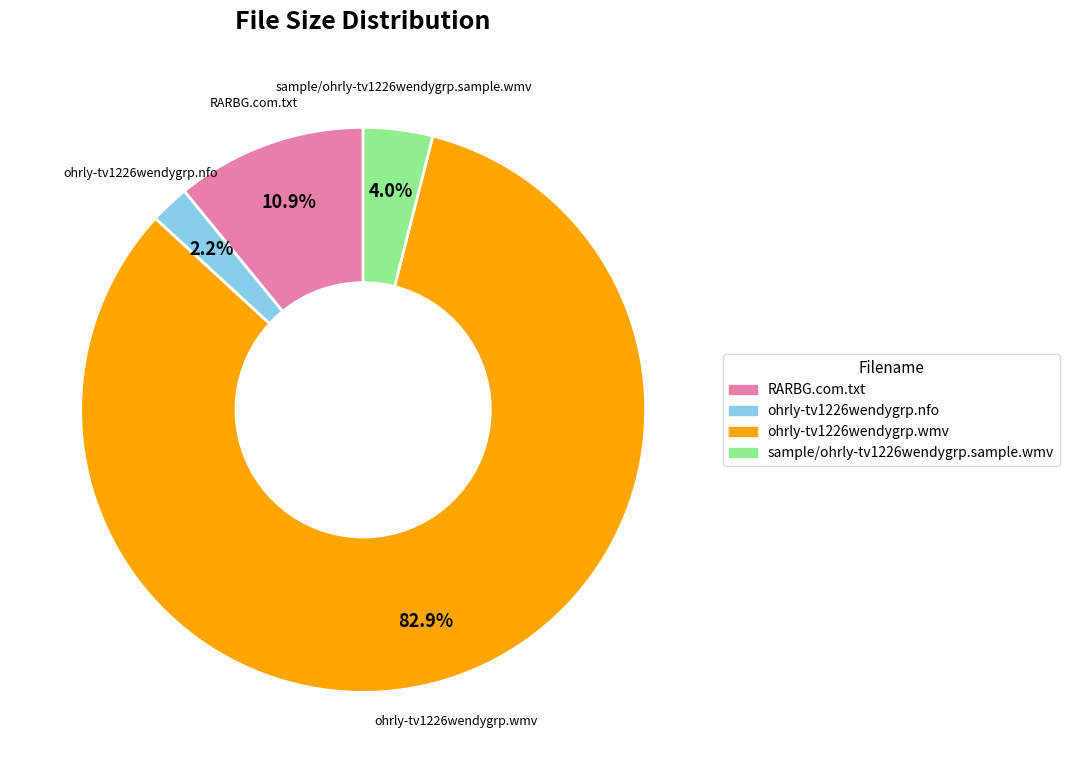

Which has a higher value, ohrly-tv1226wendygrp.nfo or RARBG.com.txt?

RARBG.com.txt